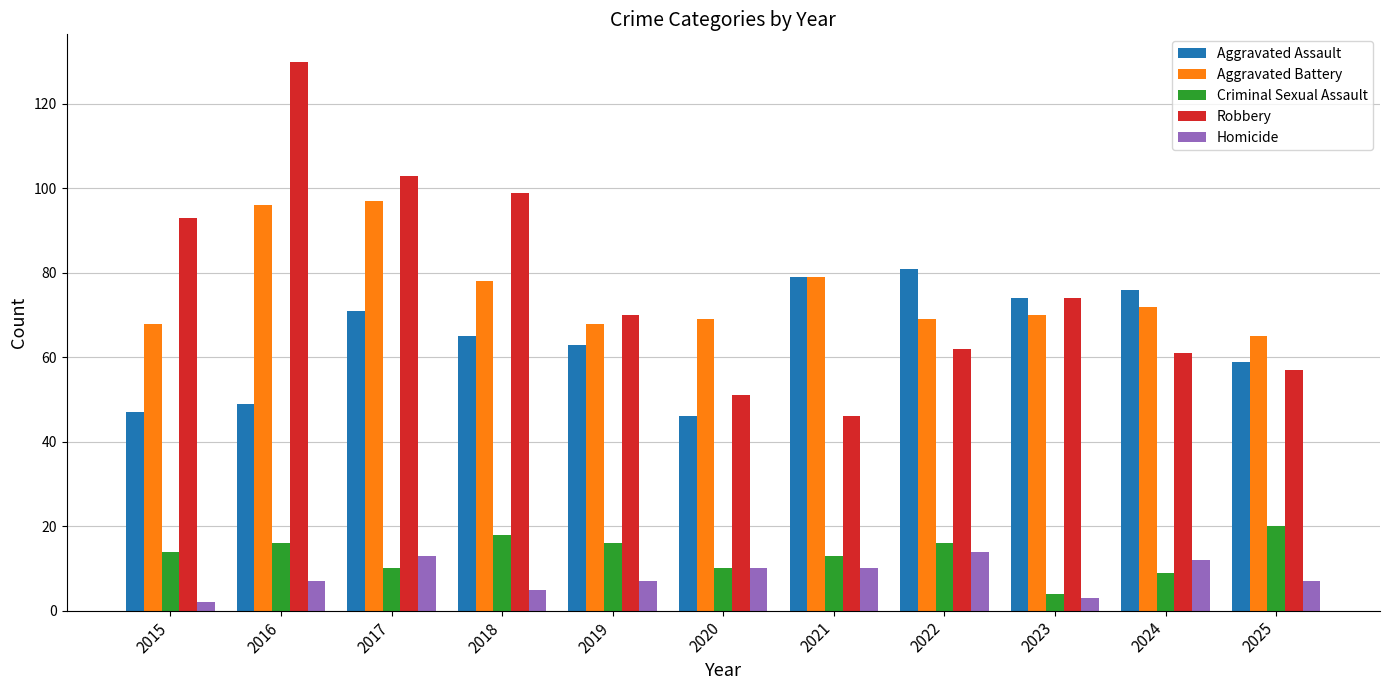

How many bars are there in total?

55